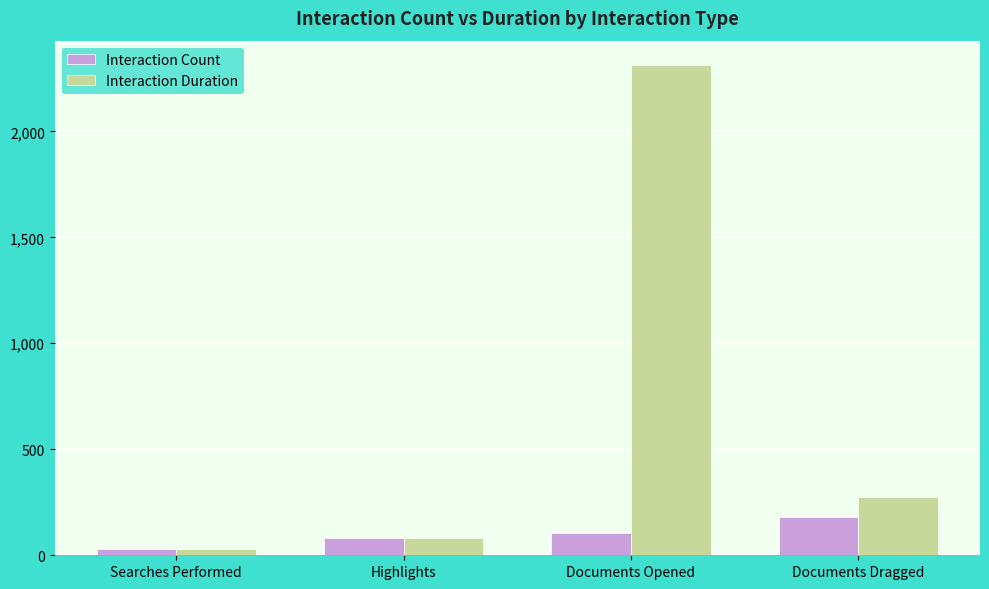

What is the label of the 1st bar from the left?

Searches Performed